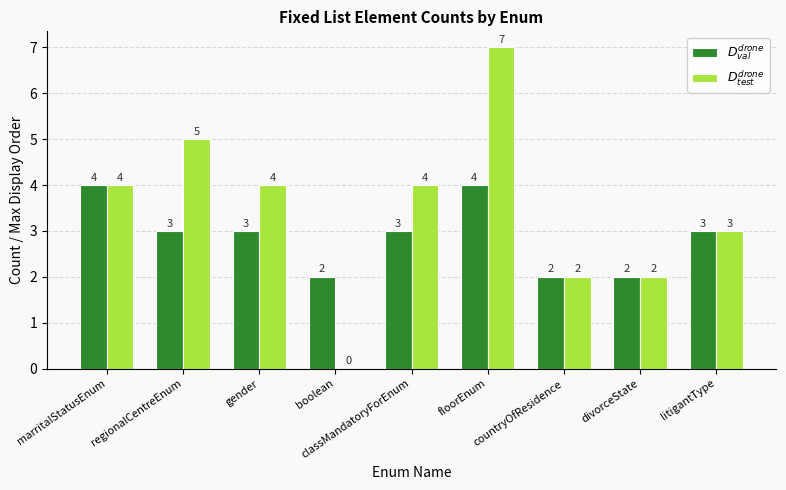

What is the maximum value shown in the chart?

7